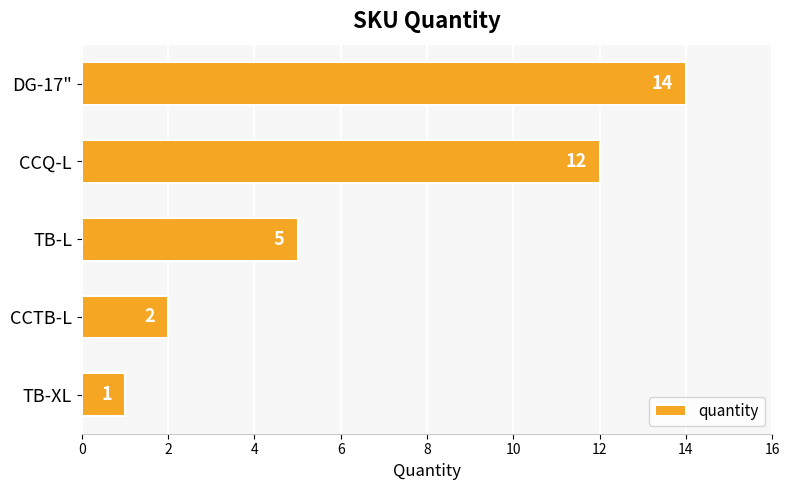

What is the value of the 5th bar from the top?

1